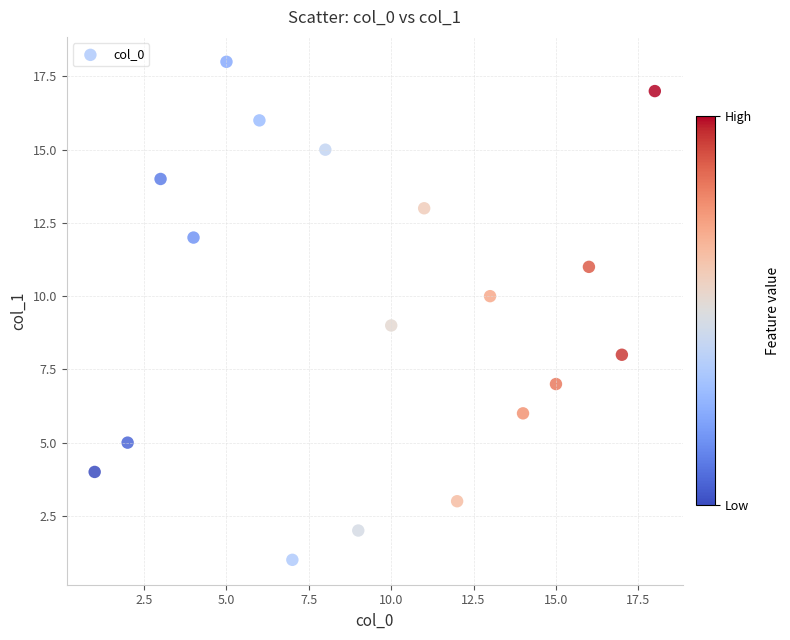

What is the range of X values (max minus min)?

17